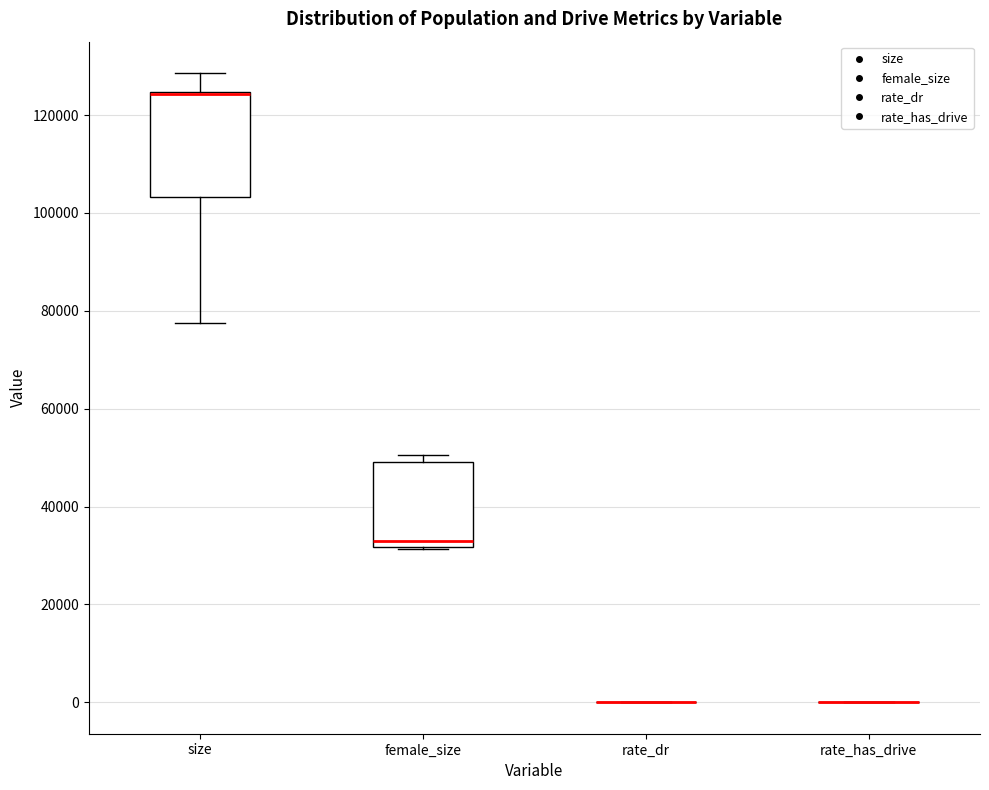

Reading left to right, read every box against the y-axis: the position of its median line, the range the box covers, and the ends of its whiskers. The values are not printed on the chart, so give them approximately, as read against the axis.

size: median 124000 (drawn on the box's upper edge), box 104000 to 124000, whiskers 78000 to 128000
female_size: median 32000 (just above the box's lower edge), box 32000 to 50000, whiskers 32000 to 50000 (just above the box's upper edge)
rate_dr: box collapsed to a line at 0, whiskers 0 to 0
rate_has_drive: box collapsed to a line at 0, whiskers 0 to 0